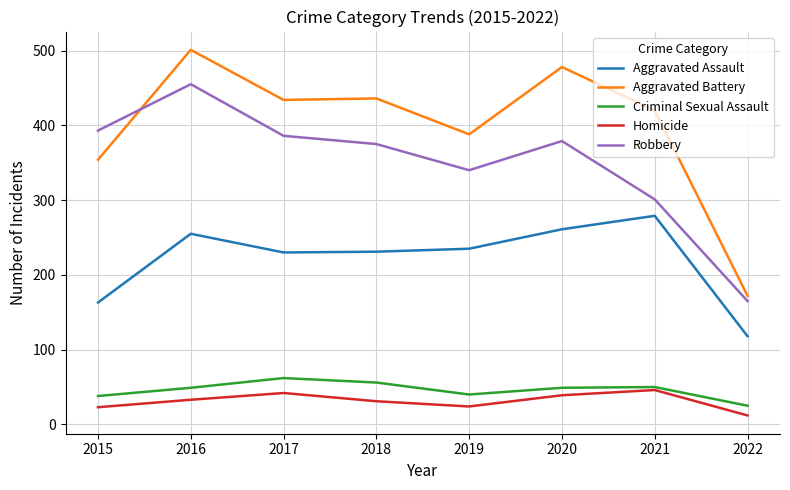

Rank the series by their maximum value, from highest to lowest.

Aggravated Battery, Robbery, Aggravated Assault, Criminal Sexual Assault, Homicide